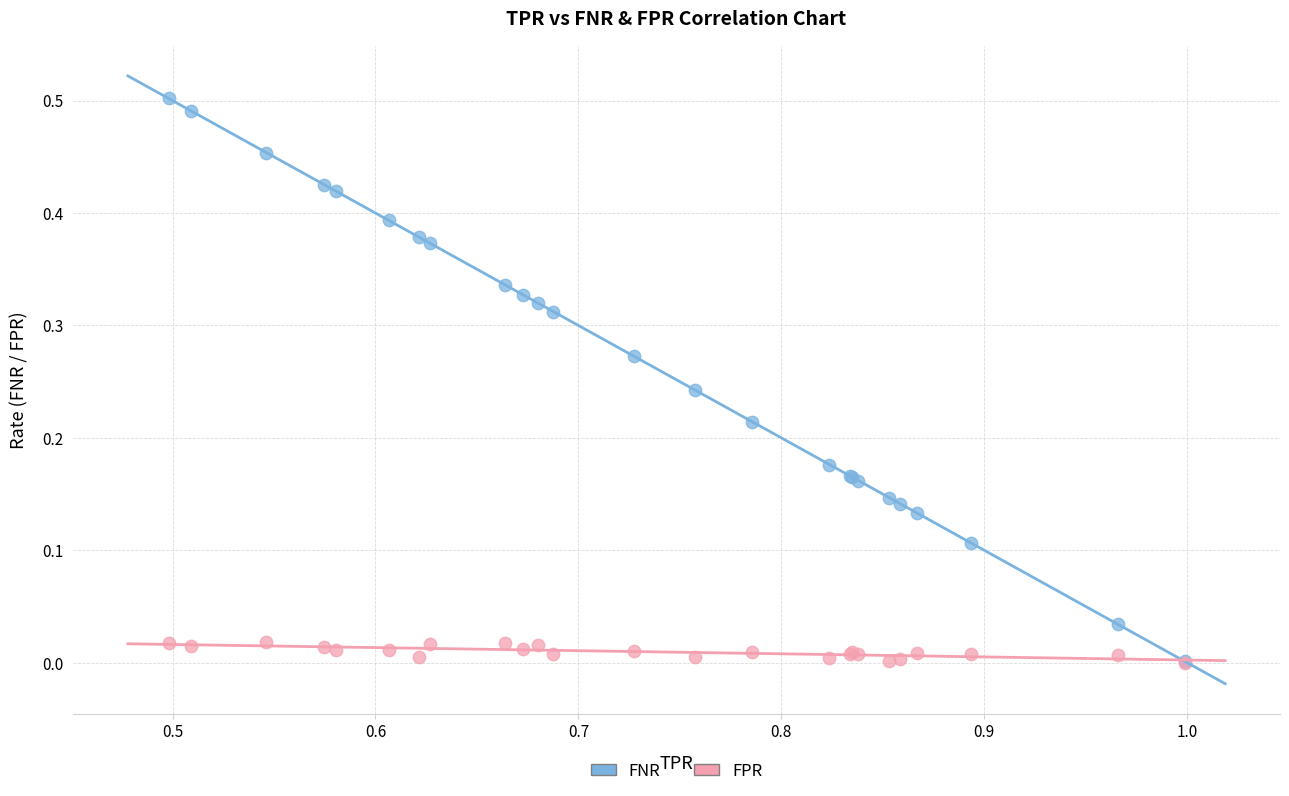

Which series has the widest spread of Y values?

FNR